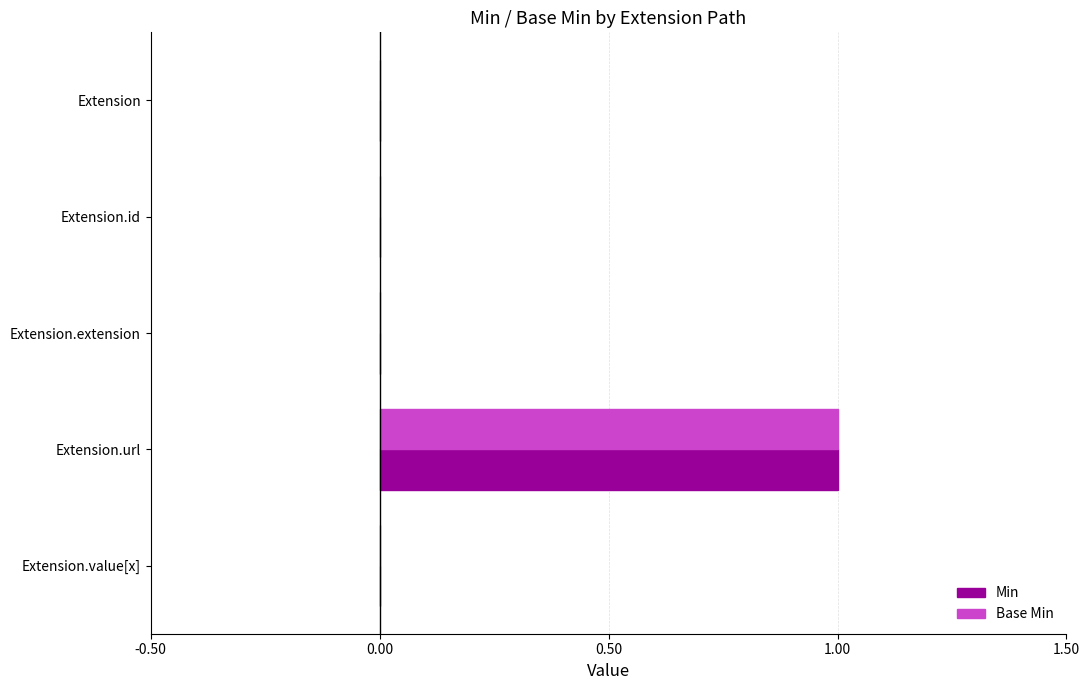

At which label does Base Min reach its peak?

Extension.url